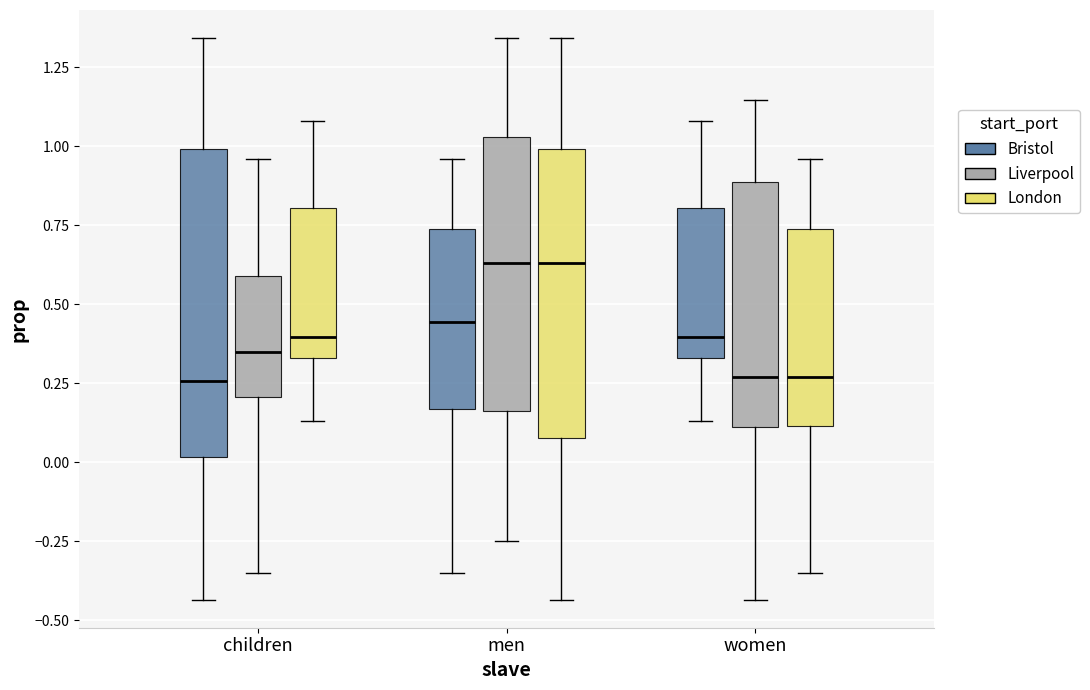

Where does the upper whisker of the box for women (Liverpool) end on the y-axis? The values are not printed on the chart, so give them approximately, as read against the axis.

1.15